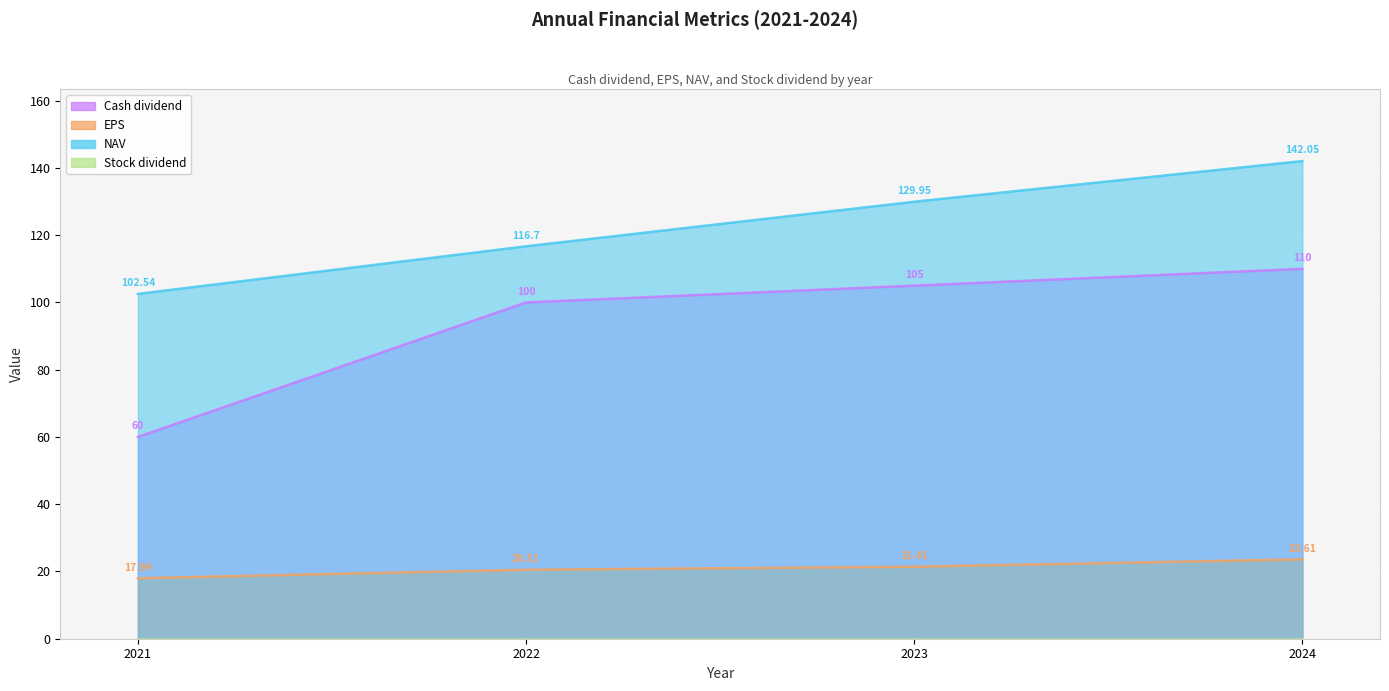

What is the total value across all series at 2023?

256.4